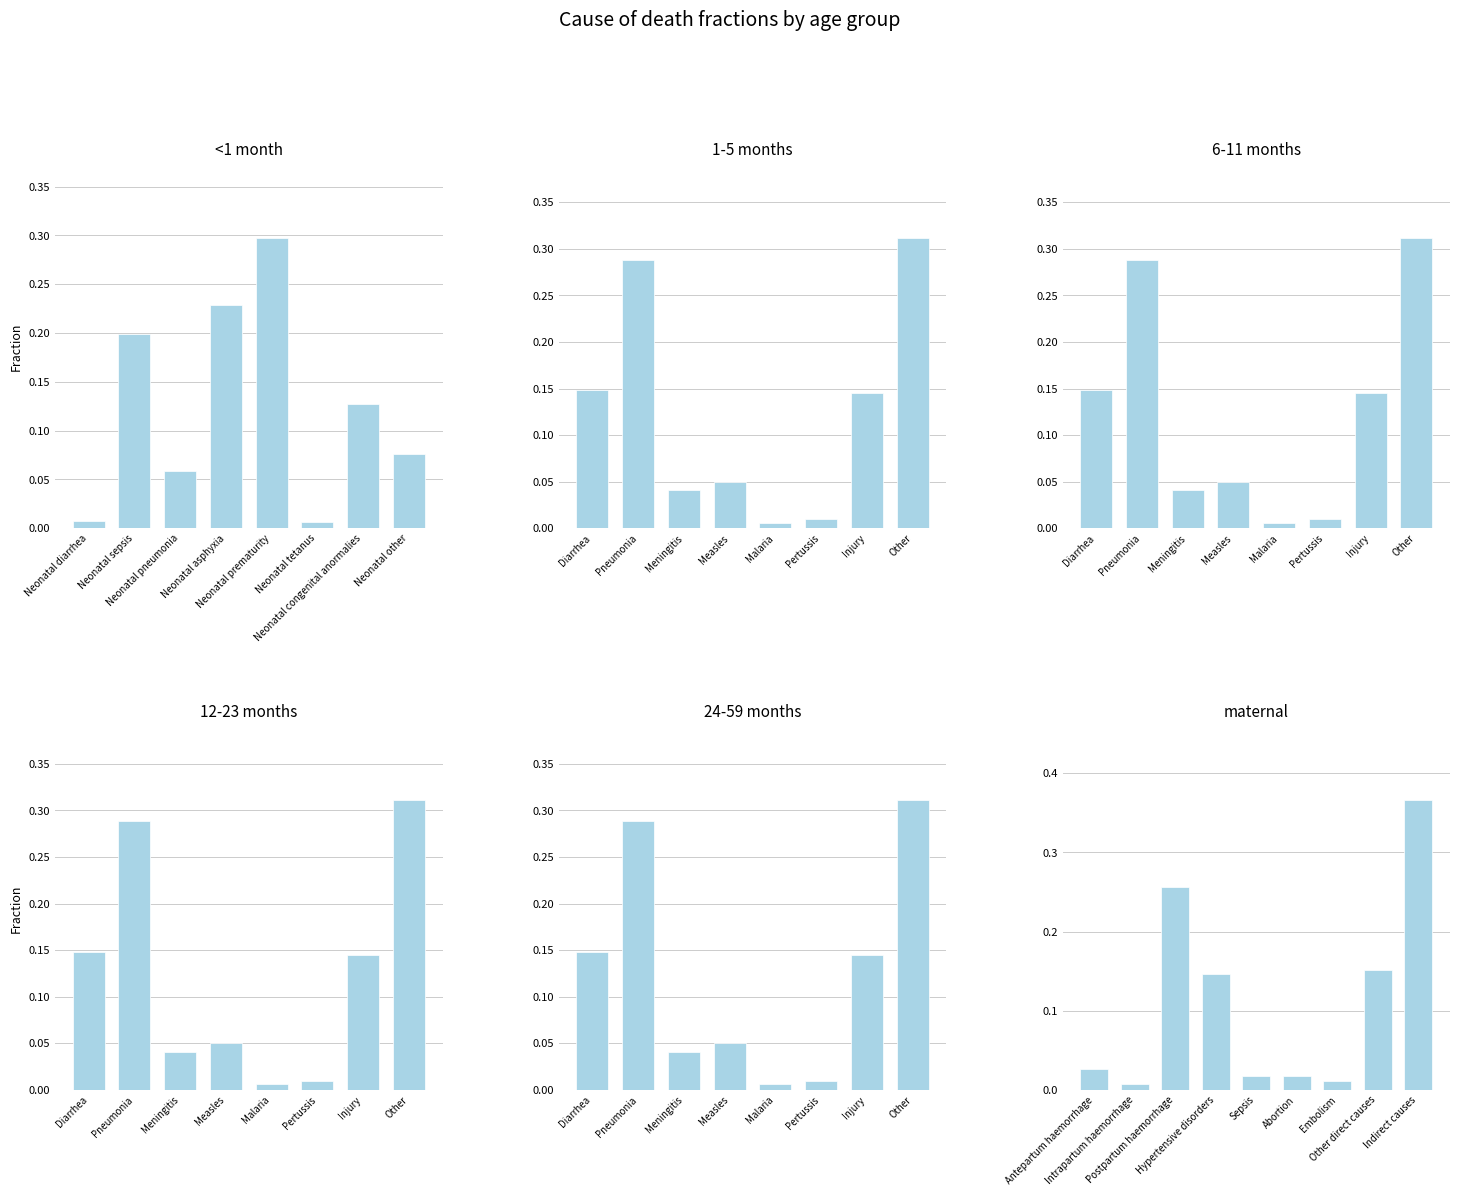

List the series in order of their peak value, lowest first.

<1 month, 1-5 months, 6-11 months, 12-23 months, 24-59 months, maternal